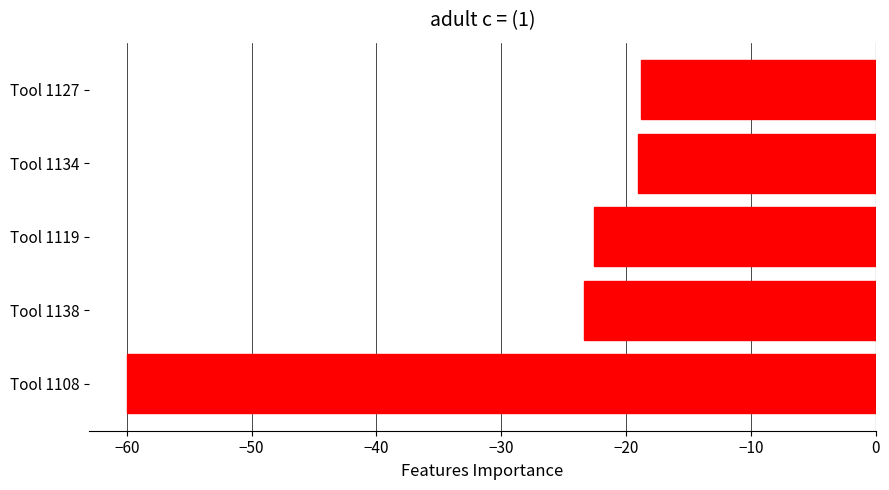

What is the change in value from Tool 1108 to Tool 1138?

+36.7